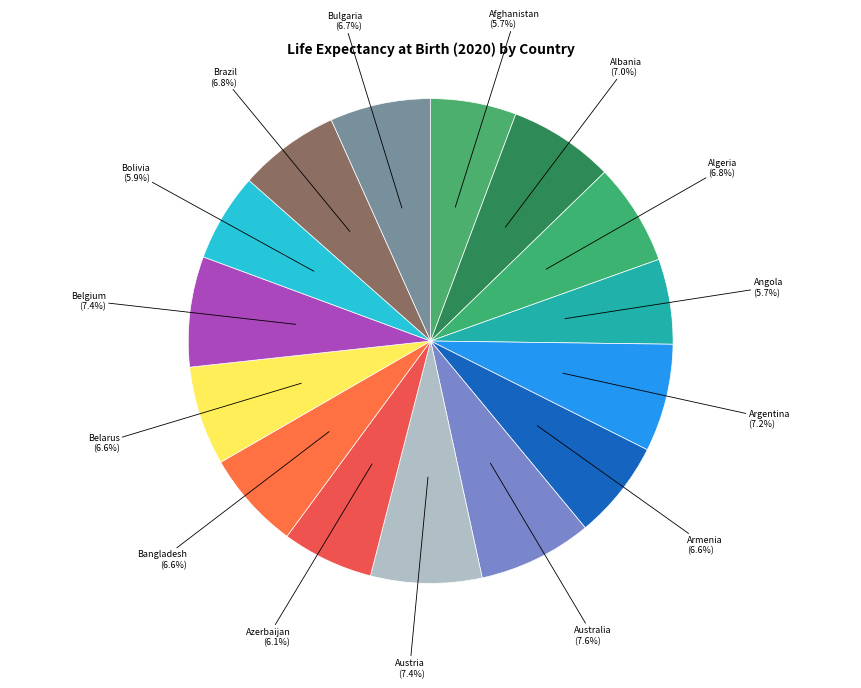

What is the ratio of the value at Argentina to the value at Belarus?

1.1